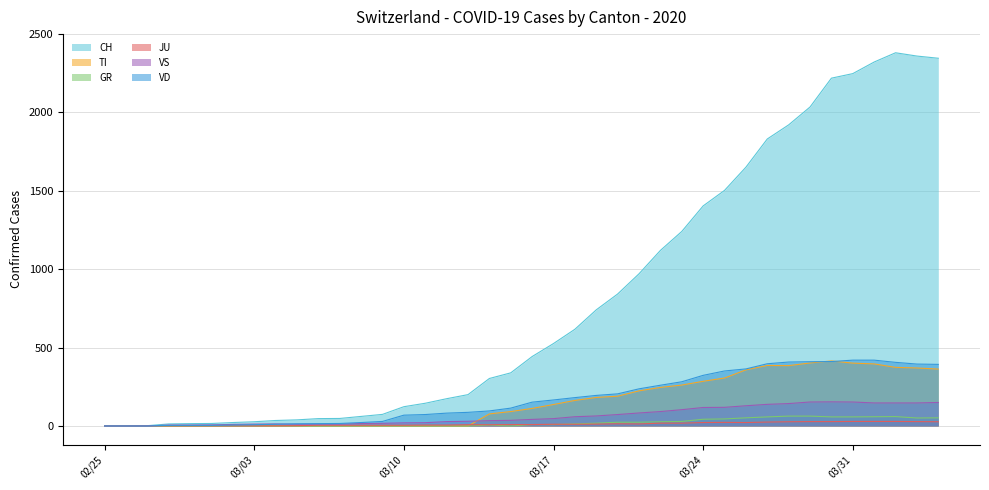

True or false: VS and CH cross at least once.

False